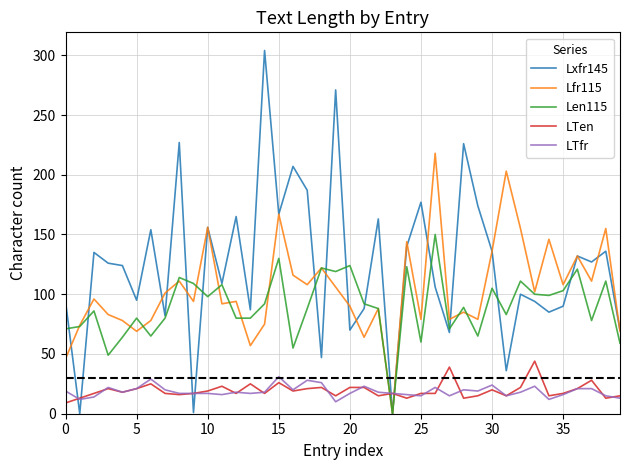

Does the chart have visible grid lines?

Yes